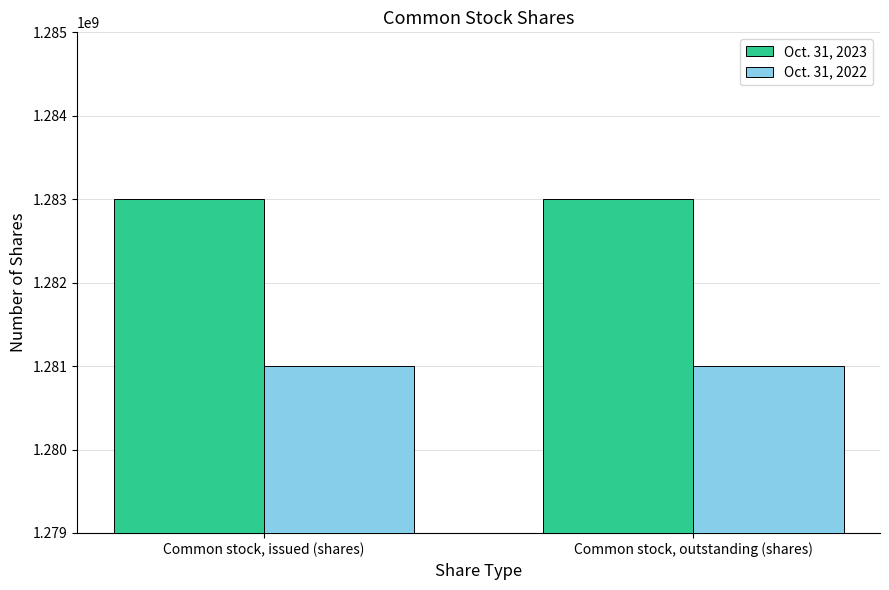

How many groups of bars are there?

2